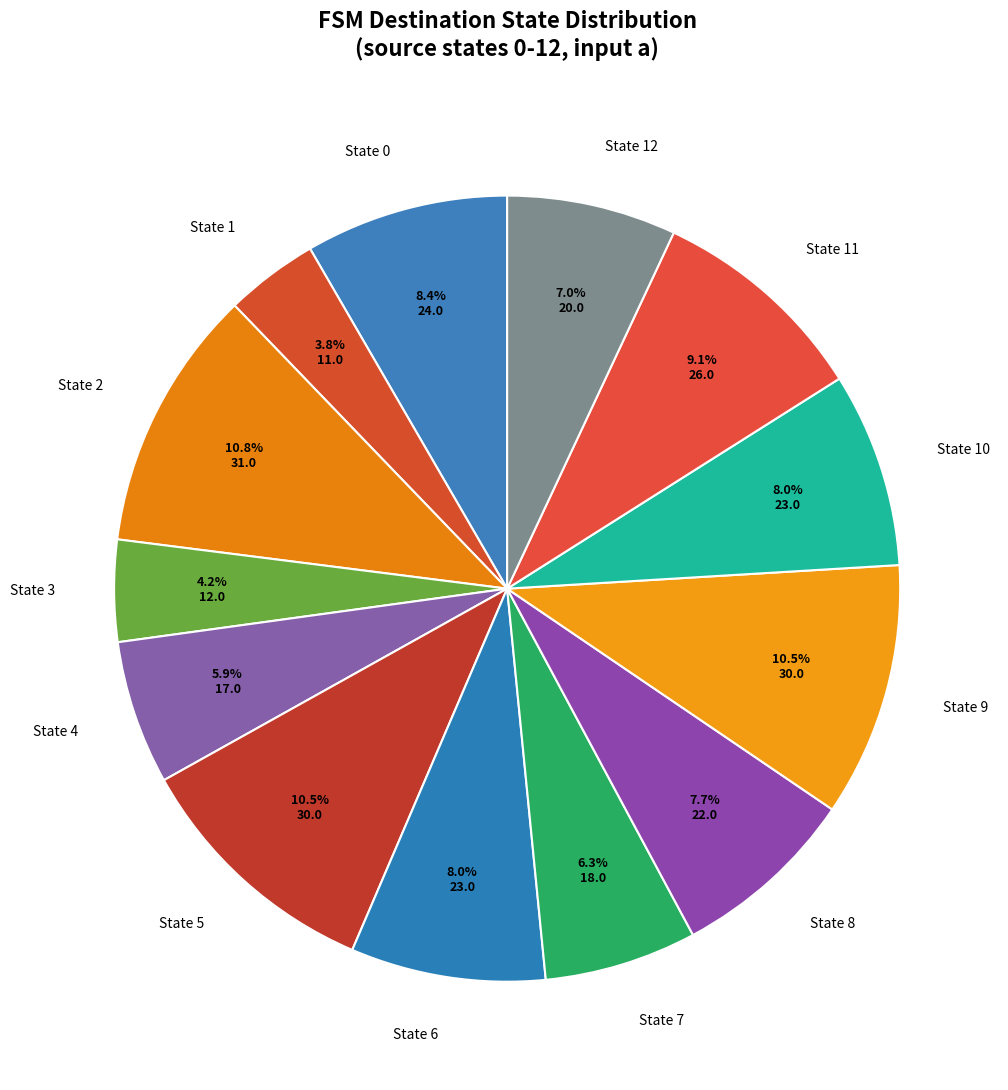

To the nearest percent, what is the difference between the largest and smallest slice percentages?

7%